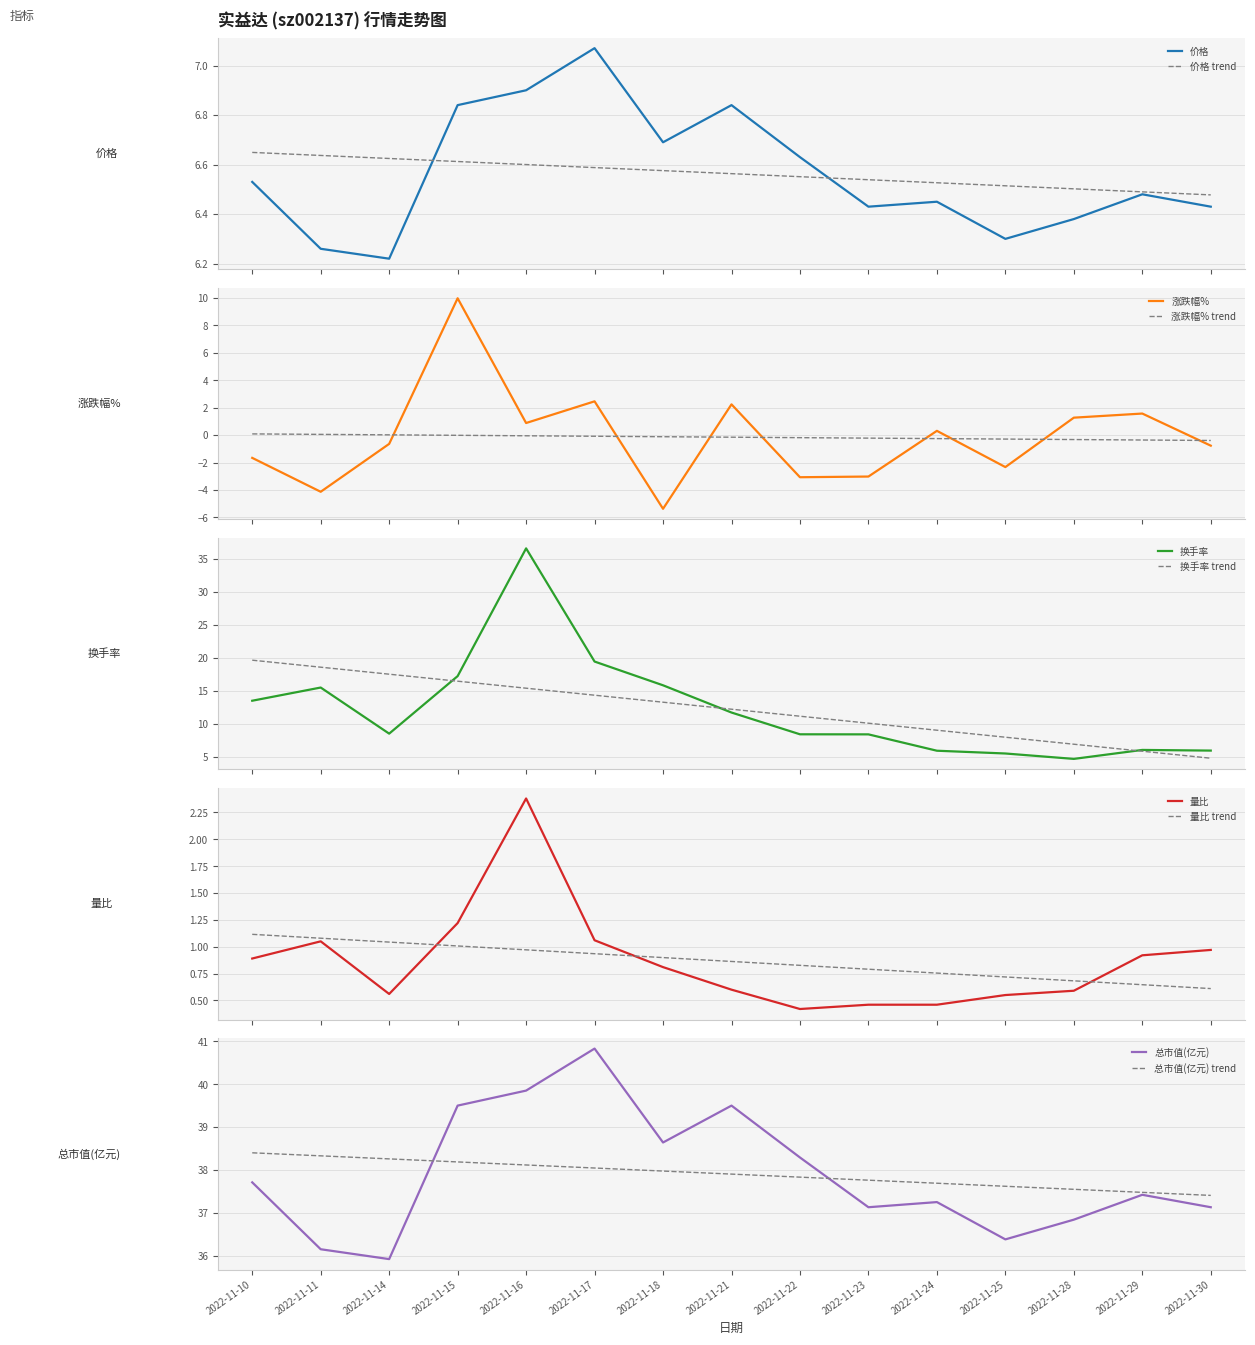

Is it true that 换手率 equals 5.9 at 2022-11-24?

True